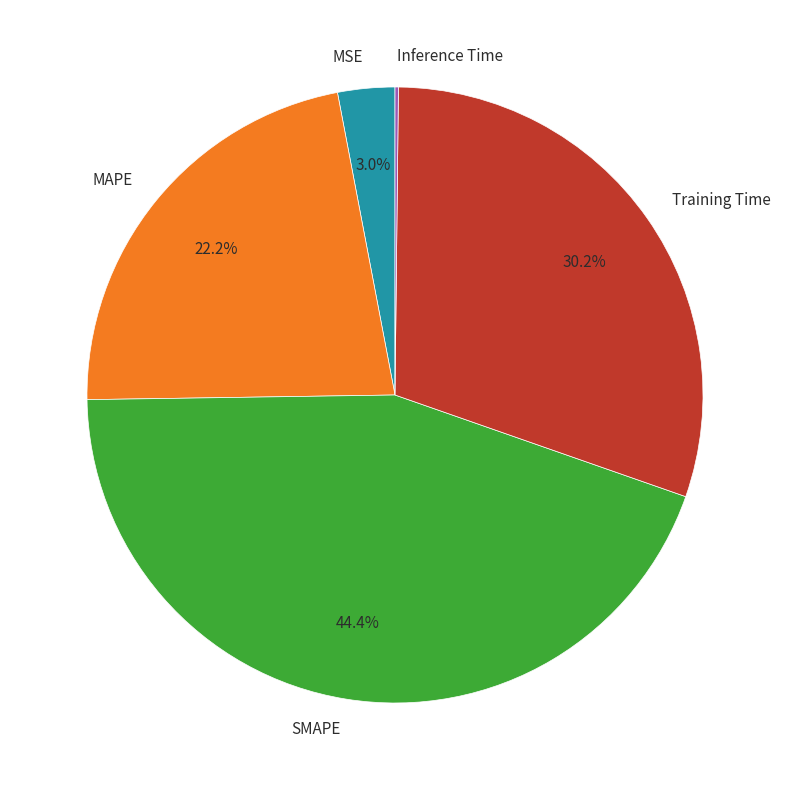

To the nearest percent, what percentage of the pie is SMAPE?

44%